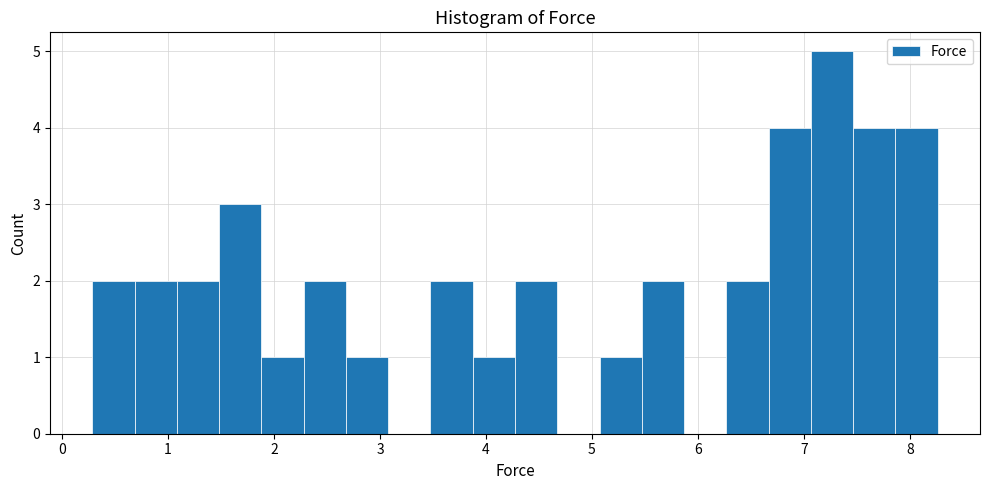

Read against the x-axis, roughly where is the centre of the tallest bar?

7.3